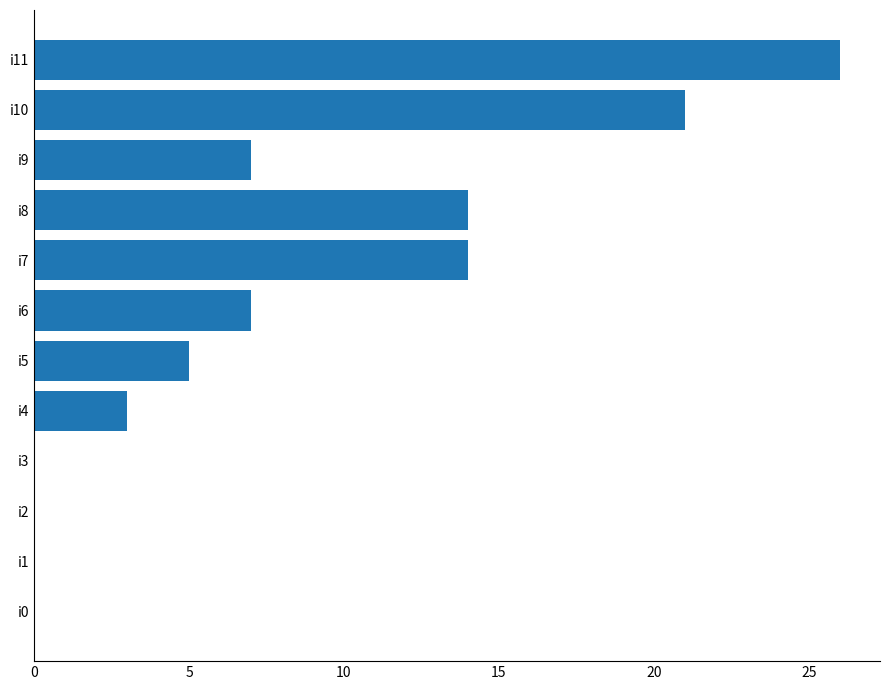

What is the change in value from i2 to i11?

+26